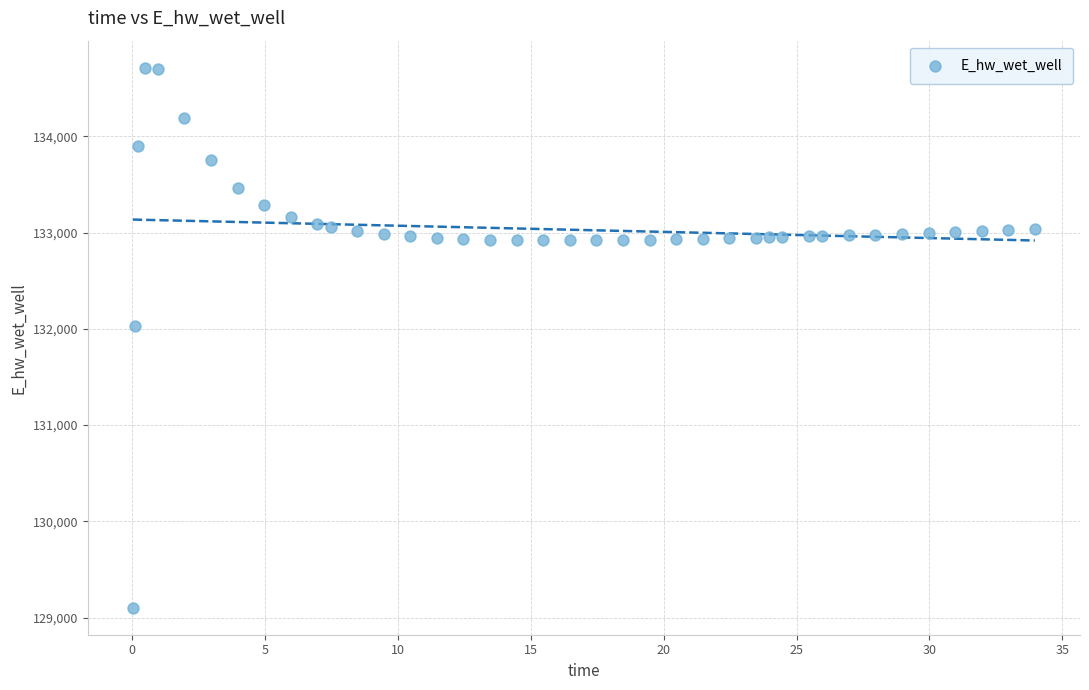

What Y value in the scatter plot is closest to 131908?

132030.5